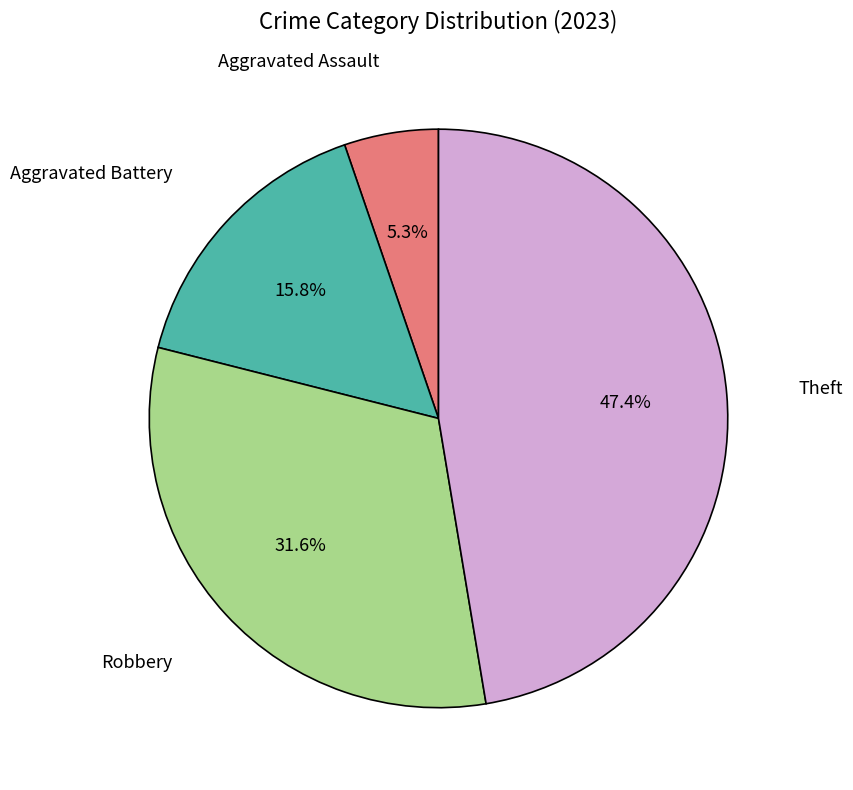

Which category has the biggest portion of the pie?

Theft